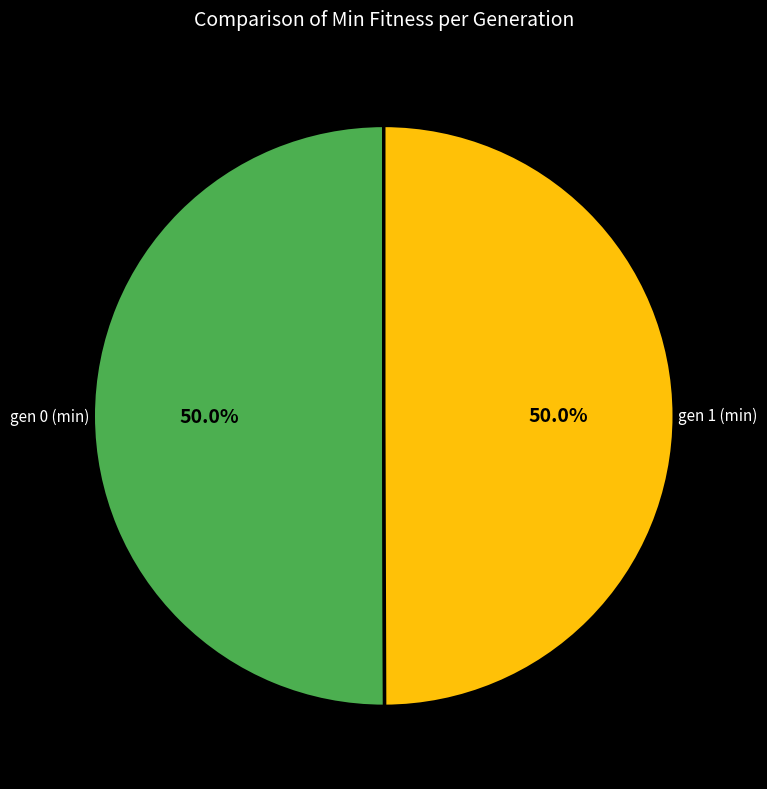

To the nearest percent, what is the combined percentage of gen 1 (min) and gen 0 (min)?

100%